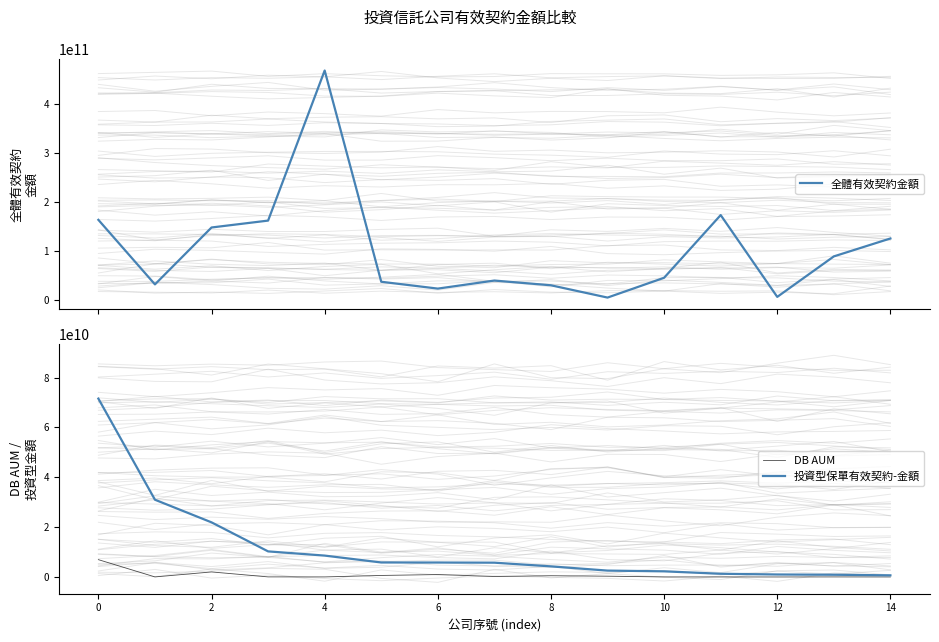

True or false: 全體有效契約金額 and 投資型保單有效契約-金額 cross at least once.

False